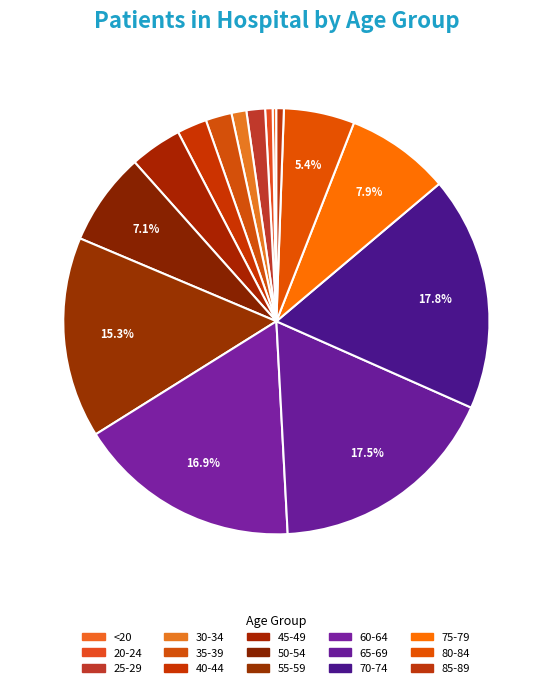

Count the number of slices in the pie.

15